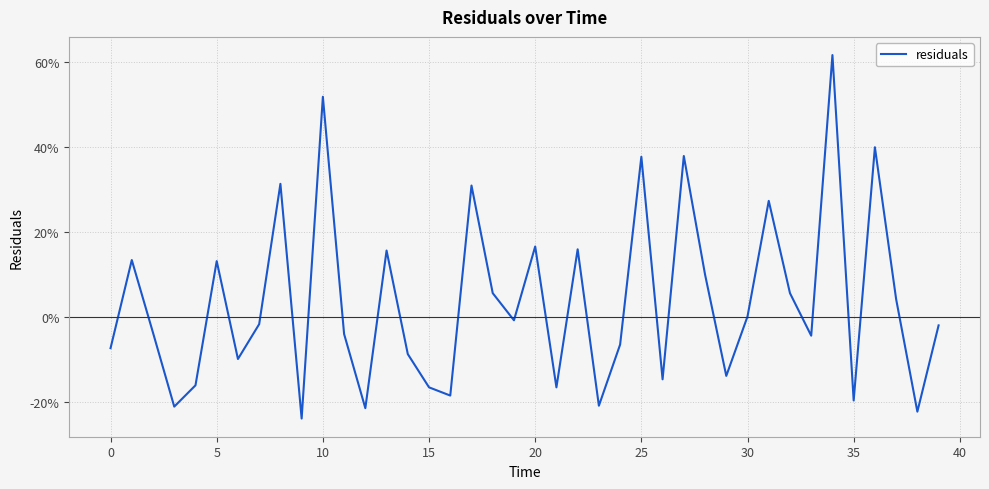

What is the minimum value shown in the chart?

-0.2